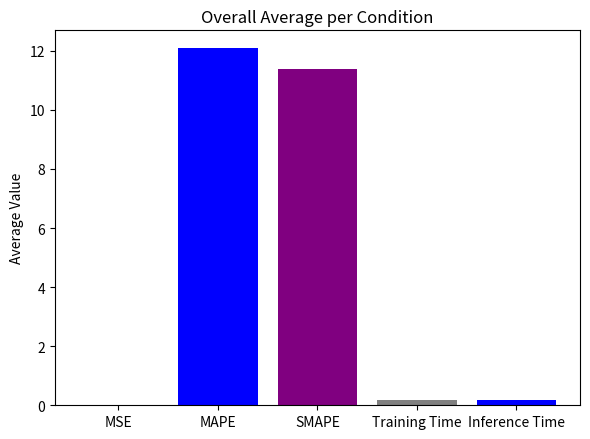

What is the difference between the values at Training Time and MSE?

0.2